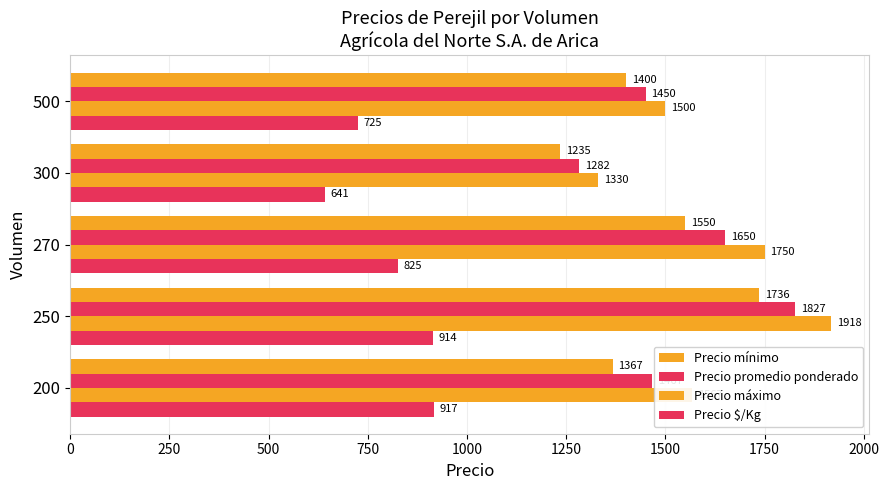

How many series are shown in this chart?

4